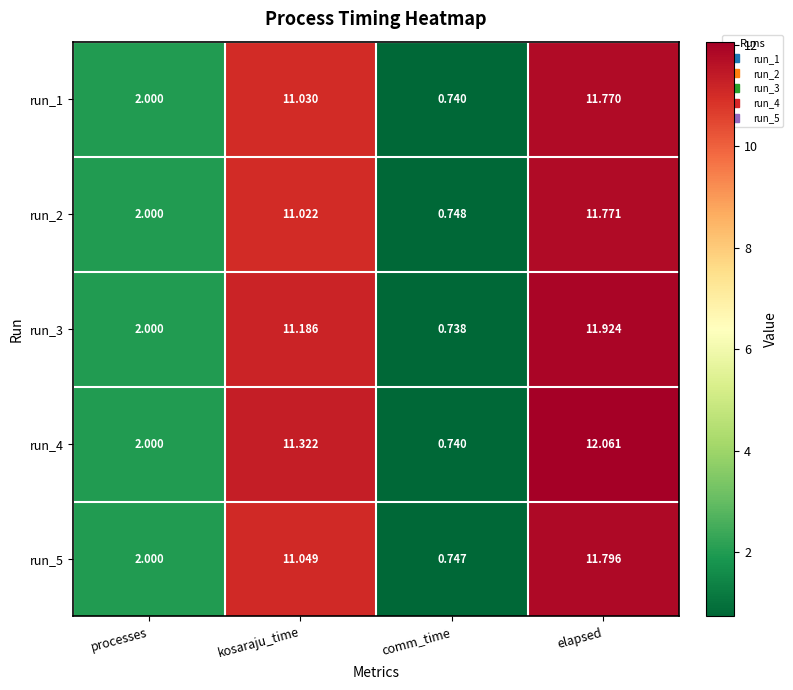

At which category is the sum across all series the highest?

elapsed